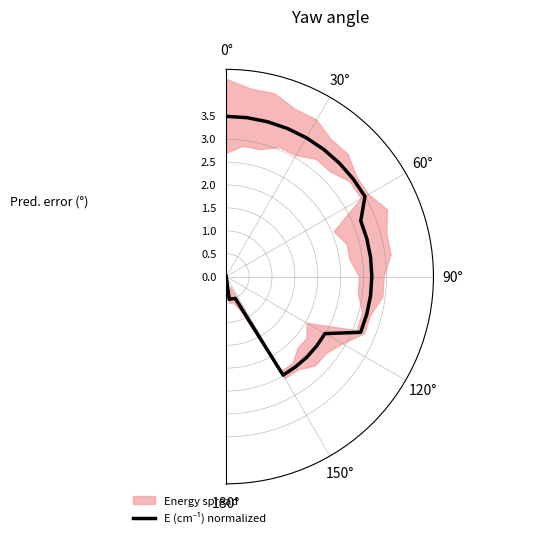

The value at 180° is 0.7. True or false?

False